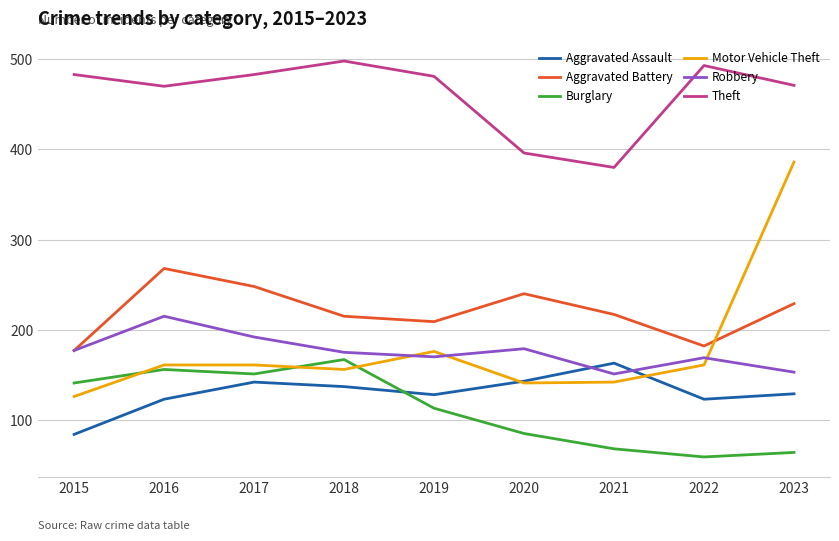

Read the Robbery value at 2016.

215